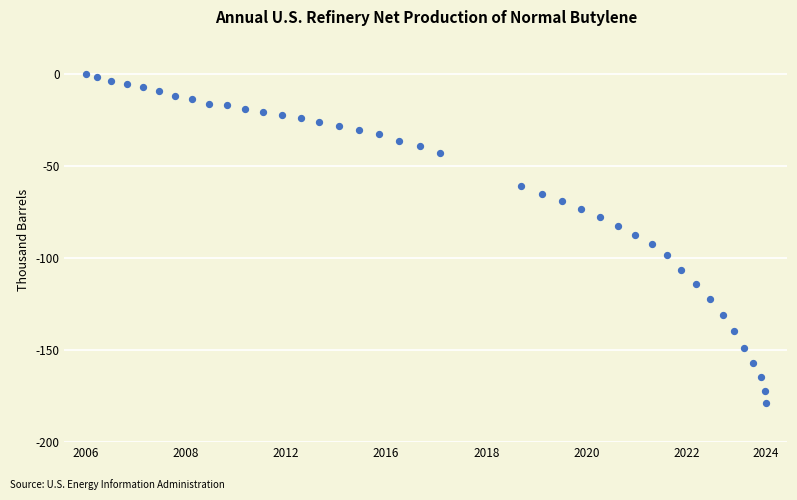

What is the range of X values (max minus min)?

645.1